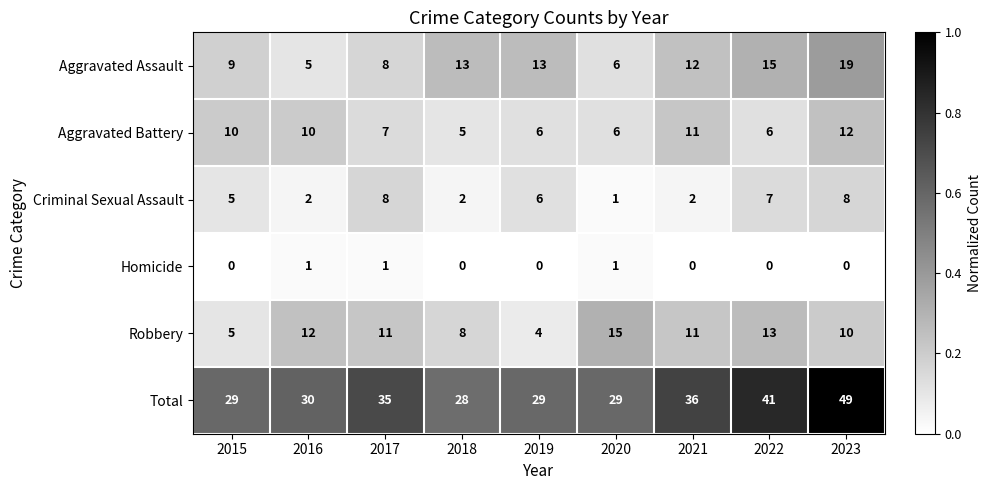

List the series in order of their peak value, highest first.

Total, Aggravated Assault, Robbery, Aggravated Battery, Criminal Sexual Assault, Homicide